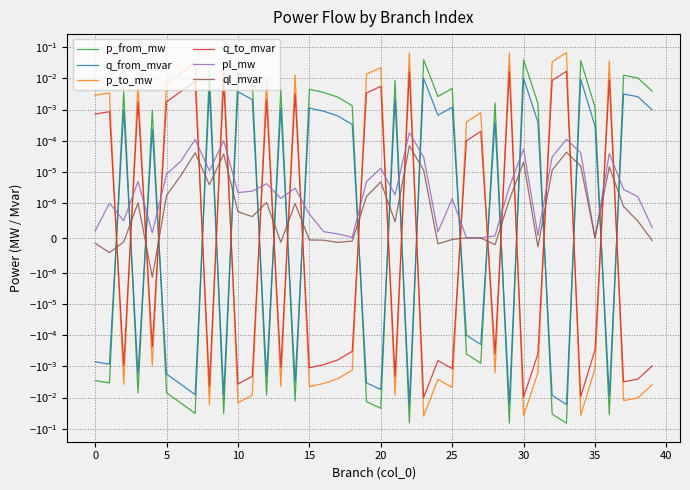

Reading left to right, transcribe all the data shown in this chart.

p_from_mw: -0.0	-0.0	0.0	-0.0	0.0	-0.0	-0.0	-0.0	0.0	-0.0	0.0	0.0	-0.0	0.0	-0.0	0.0	0.0	0.0	0.0	-0.0	-0.0	0.0	-0.1	0.0	0.0	0.0	-0.0	-0.0	0.0	-0.1	0.0	0.0	-0.0	-0.1	0.0	0.0	-0.0	0.0	0.0	0.0
q_from_mvar: -0.0	-0.0	0.0	-0.0	0.0	-0.0	-0.0	-0.0	0.0	-0.0	0.0	0.0	-0.0	0.0	-0.0	0.0	0.0	0.0	0.0	-0.0	-0.0	0.0	-0.0	0.0	0.0	0.0	-0.0	-0.0	0.0	-0.0	0.0	0.0	-0.0	-0.0	0.0	0.0	-0.0	0.0	0.0	0.0
p_to_mw: 0.0	0.0	-0.0	0.0	-0.0	0.0	0.0	0.0	-0.0	0.0	-0.0	-0.0	0.0	-0.0	0.0	-0.0	-0.0	-0.0	-0.0	0.0	0.0	-0.0	0.1	-0.0	-0.0	-0.0	0.0	0.0	-0.0	0.1	-0.0	-0.0	0.0	0.1	-0.0	-0.0	0.0	-0.0	-0.0	-0.0
q_to_mvar: 0.0	0.0	-0.0	0.0	-0.0	0.0	0.0	0.0	-0.0	0.0	-0.0	-0.0	0.0	-0.0	0.0	-0.0	-0.0	-0.0	-0.0	0.0	0.0	-0.0	0.0	-0.0	-0.0	-0.0	0.0	0.0	-0.0	0.0	-0.0	-0.0	0.0	0.0	-0.0	-0.0	0.0	-0.0	-0.0	-0.0
pl_mw: 0.0	0.0	0.0	0.0	0.0	0.0	0.0	0.0	0.0	0.0	0.0	0.0	0.0	0.0	0.0	0.0	0.0	0.0	0.0	0.0	0.0	0.0	0.0	0.0	0.0	0.0	0.0	0.0	0.0	0.0	0.0	0.0	0.0	0.0	0.0	0.0	0.0	0.0	0.0	0.0
ql_mvar: -0.0	-0.0	-0.0	0.0	-0.0	0.0	0.0	0.0	0.0	0.0	0.0	0.0	0.0	-0.0	0.0	-0.0	-0.0	-0.0	-0.0	0.0	0.0	0.0	0.0	0.0	-0.0	-0.0	-0.0	-0.0	-0.0	0.0	0.0	-0.0	0.0	0.0	0.0	-0.0	0.0	0.0	0.0	-0.0